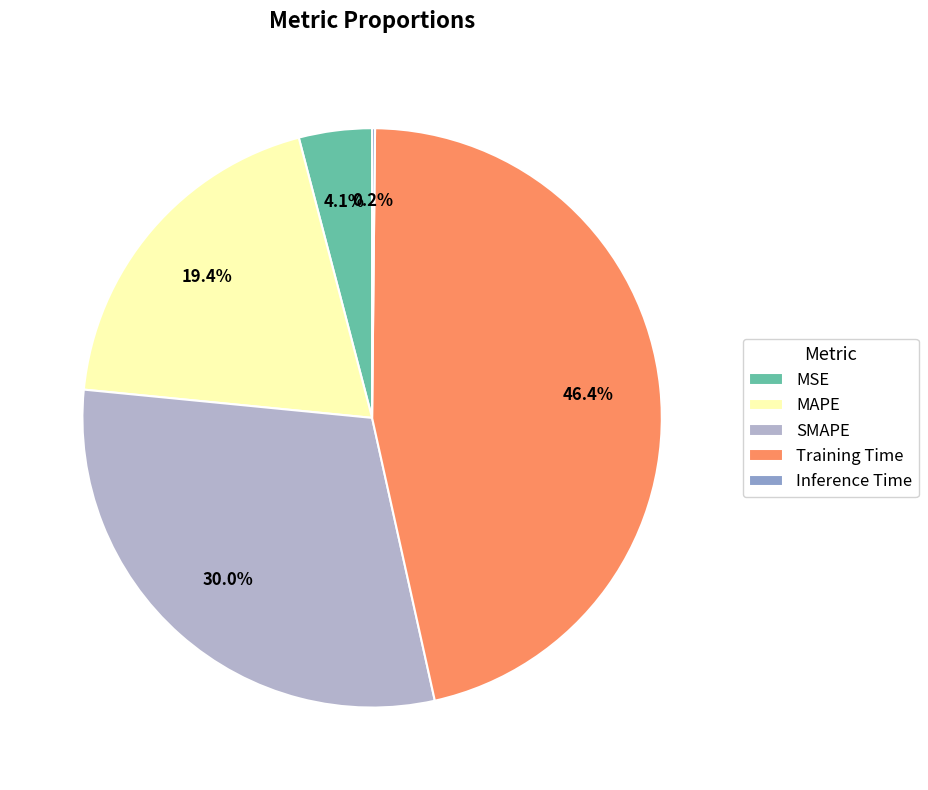

Combined, what portion of the pie is MSE and SMAPE?

34.1%